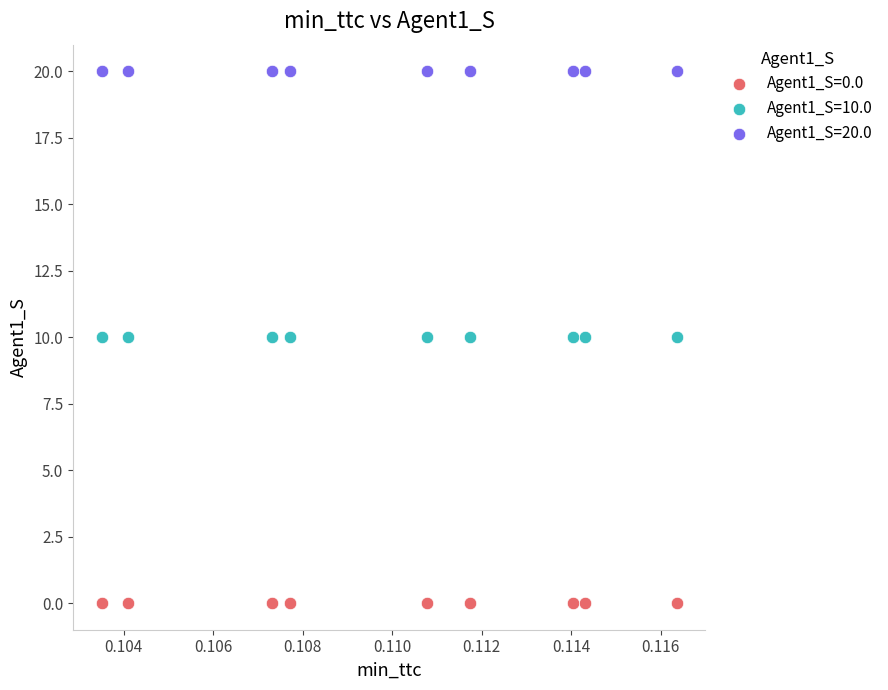

Which series reaches the maximum Y coordinate?

Agent1_S=20.0